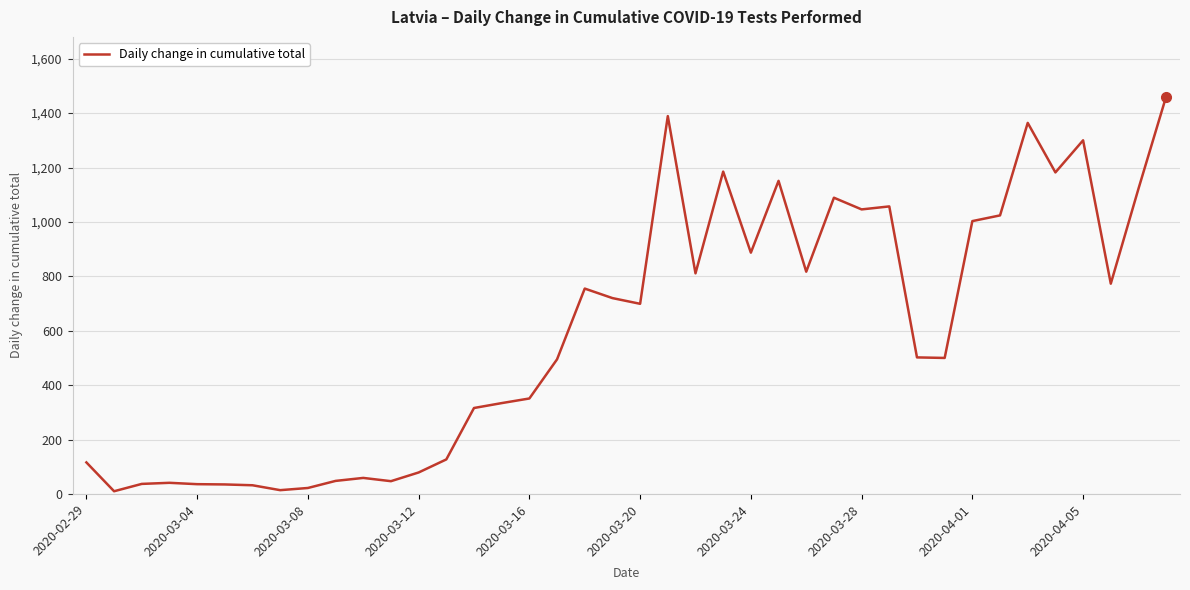

What is the greatest value displayed?

1461